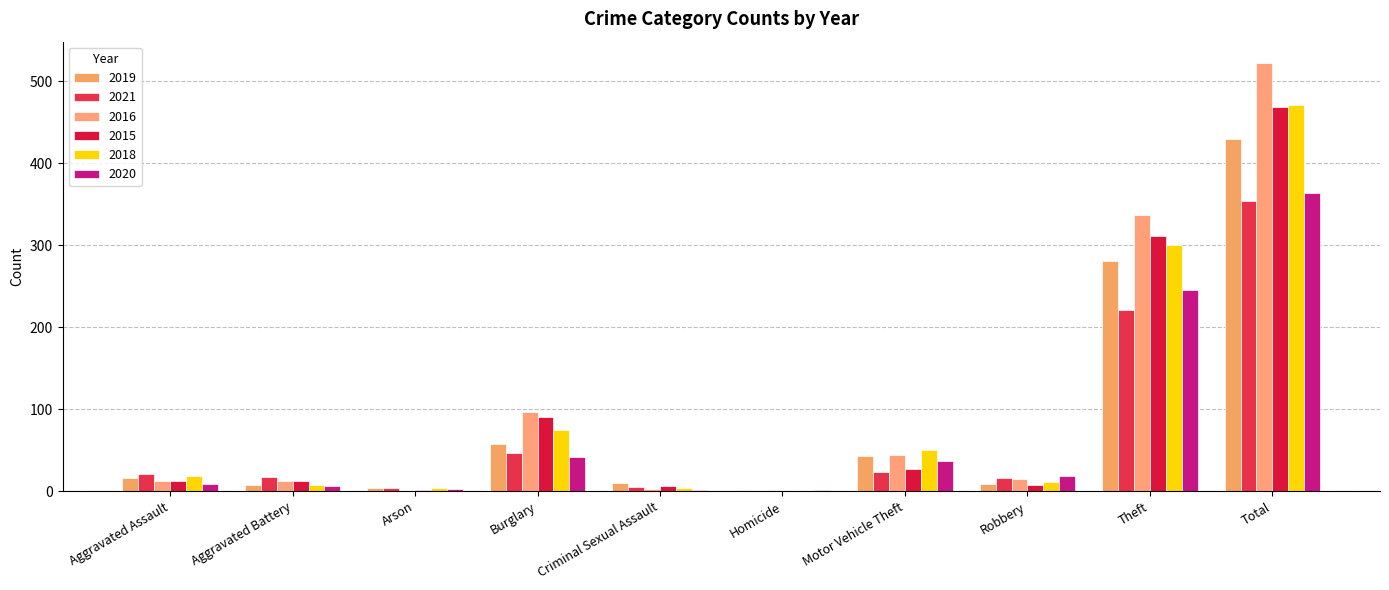

What is the average value of the 2018 series?

94